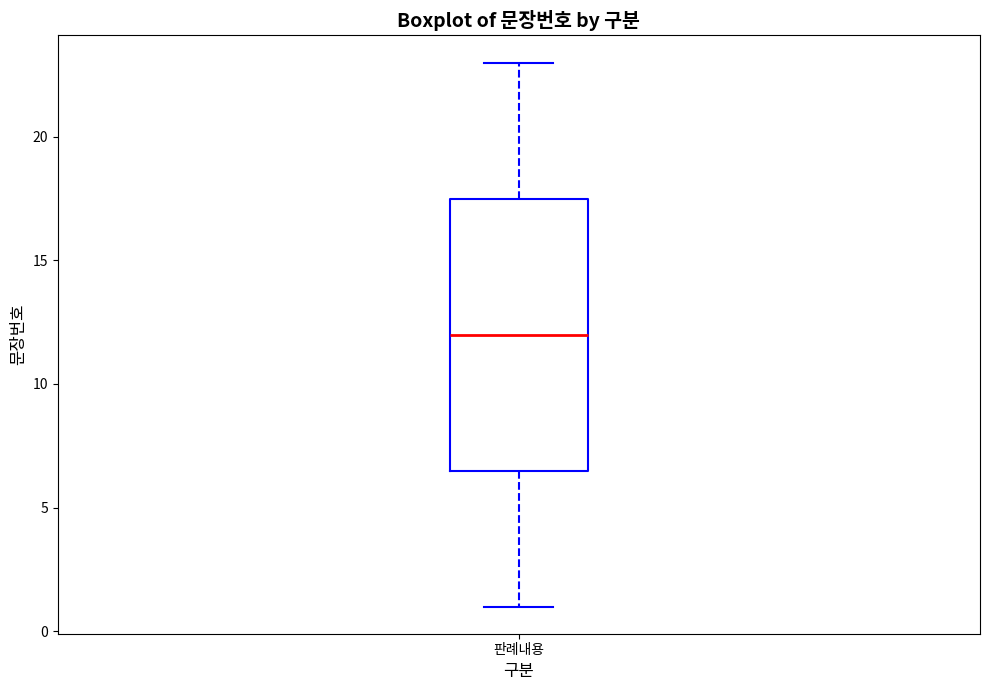

Where does the lower whisker of the box for 판례내용 end on the y-axis? The values are not printed on the chart, so give them approximately, as read against the axis.

1.0